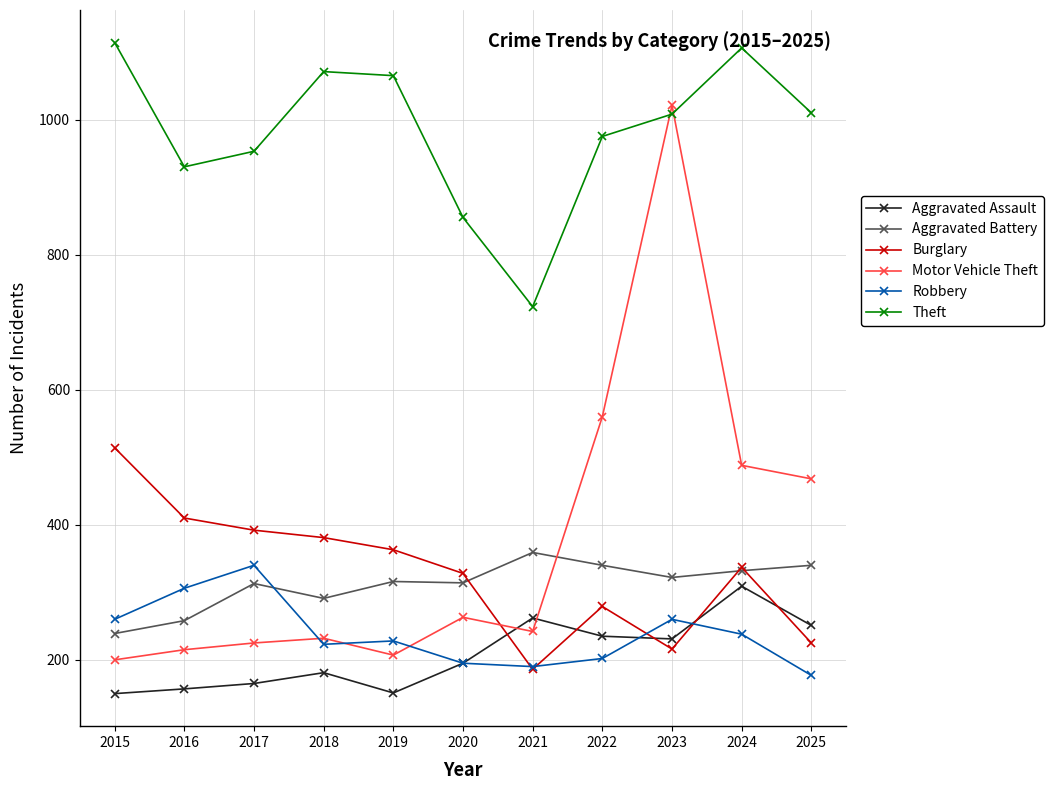

The value of Theft at 2017 is 1314. True or false?

False